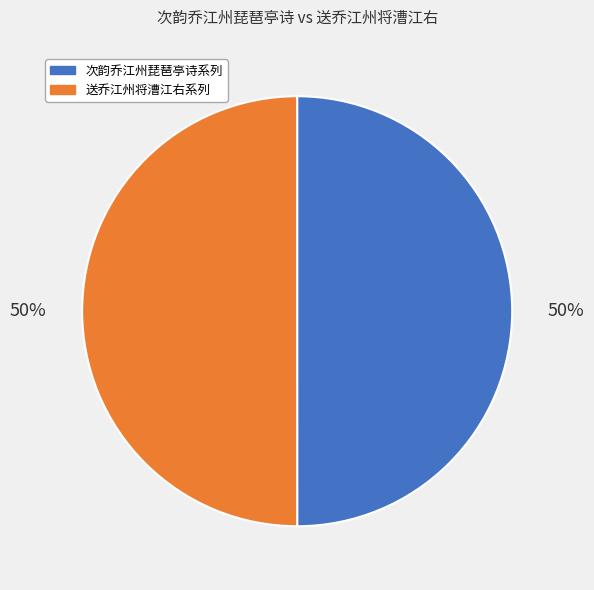

To the nearest percent, what percentage of the pie is 次韵乔江州琵琶亭诗系列?

50%